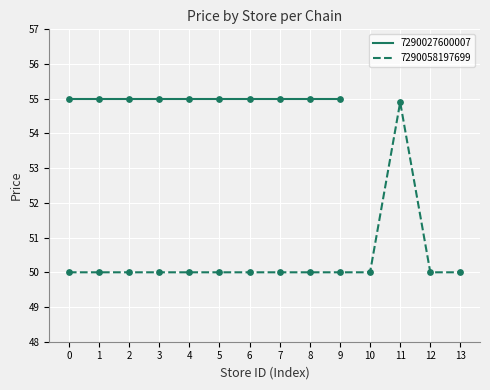

Between 7 and 13, which is larger?

7